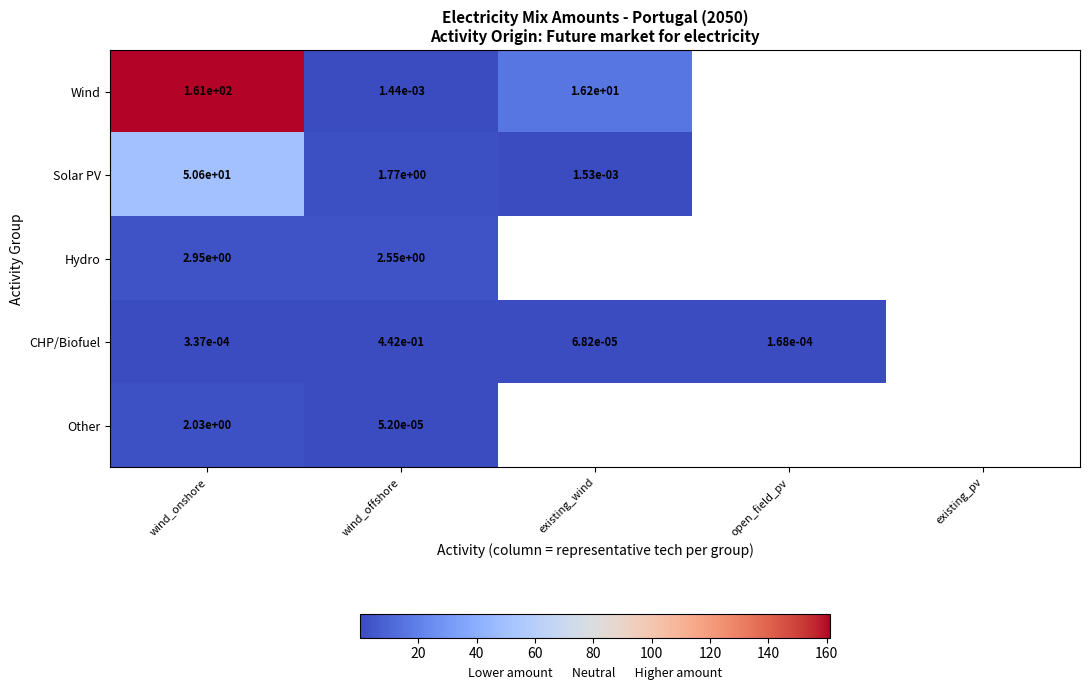

Is the value of Wind at existing_wind greater than the value of CHP/Biofuel at wind_offshore?

Yes